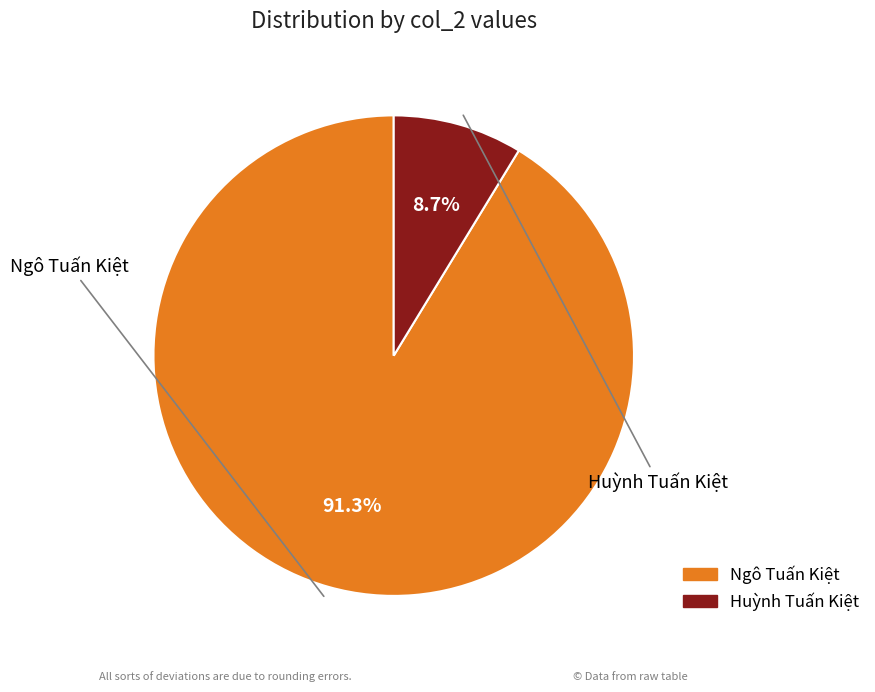

Combined, do Ngô Tuấn Kiệt and Huỳnh Tuấn Kiệt account for over 50%?

Yes